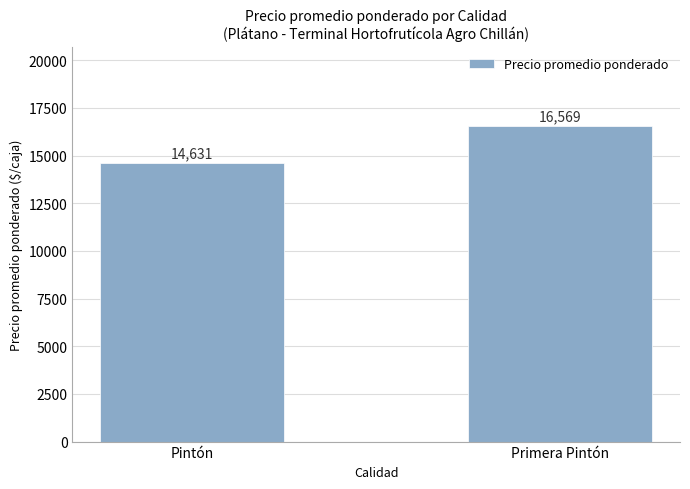

List the labels in order of value, smallest first.

Pintón, Primera Pintón